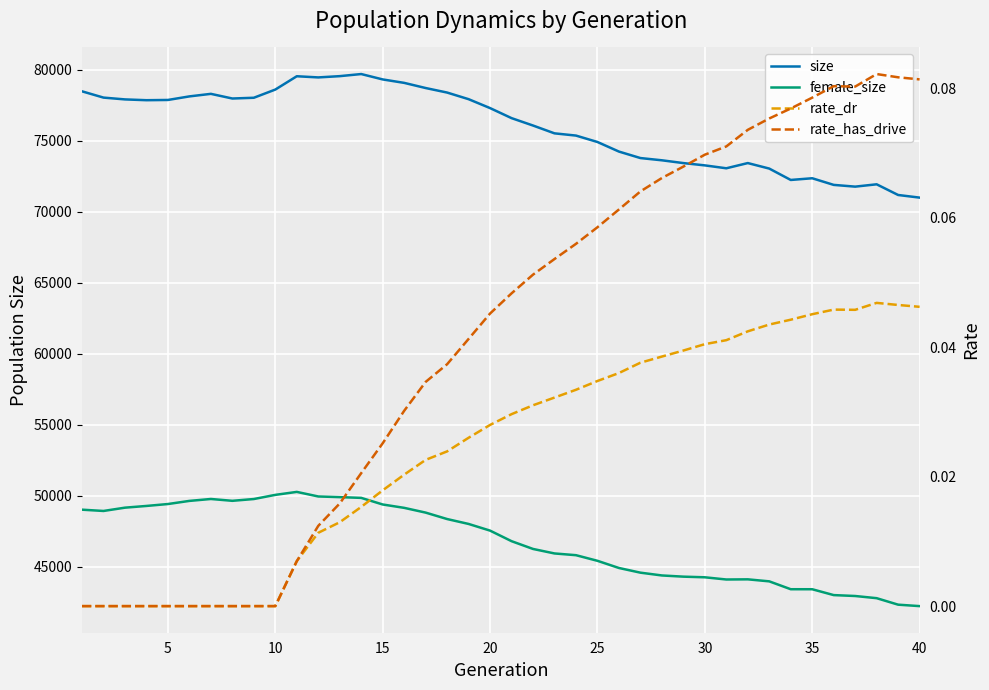

True or false: rate_has_drive and rate_dr intersect in this chart.

False